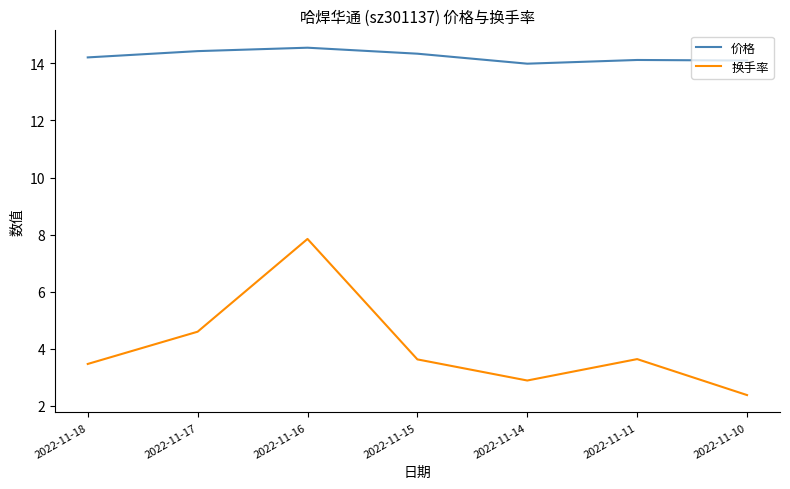

What is the difference between the second highest and second lowest values in the 换手率 series?

1.7